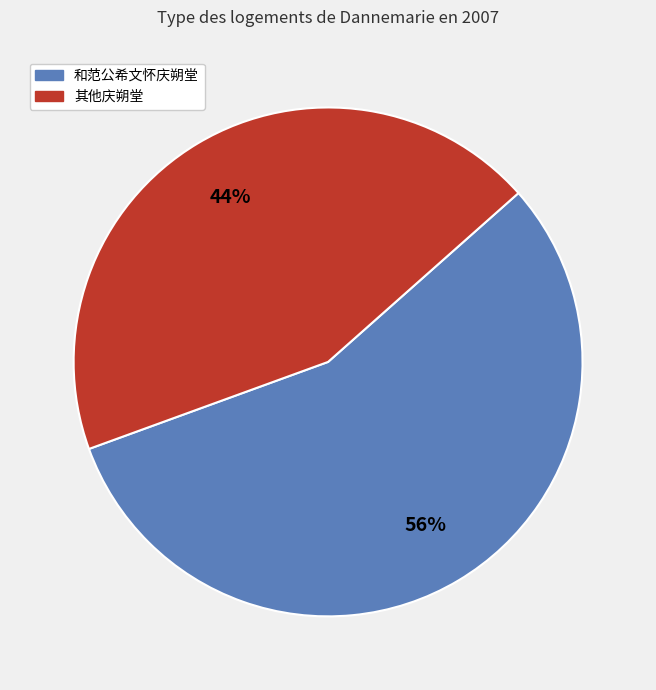

How many slices are in this pie chart?

2